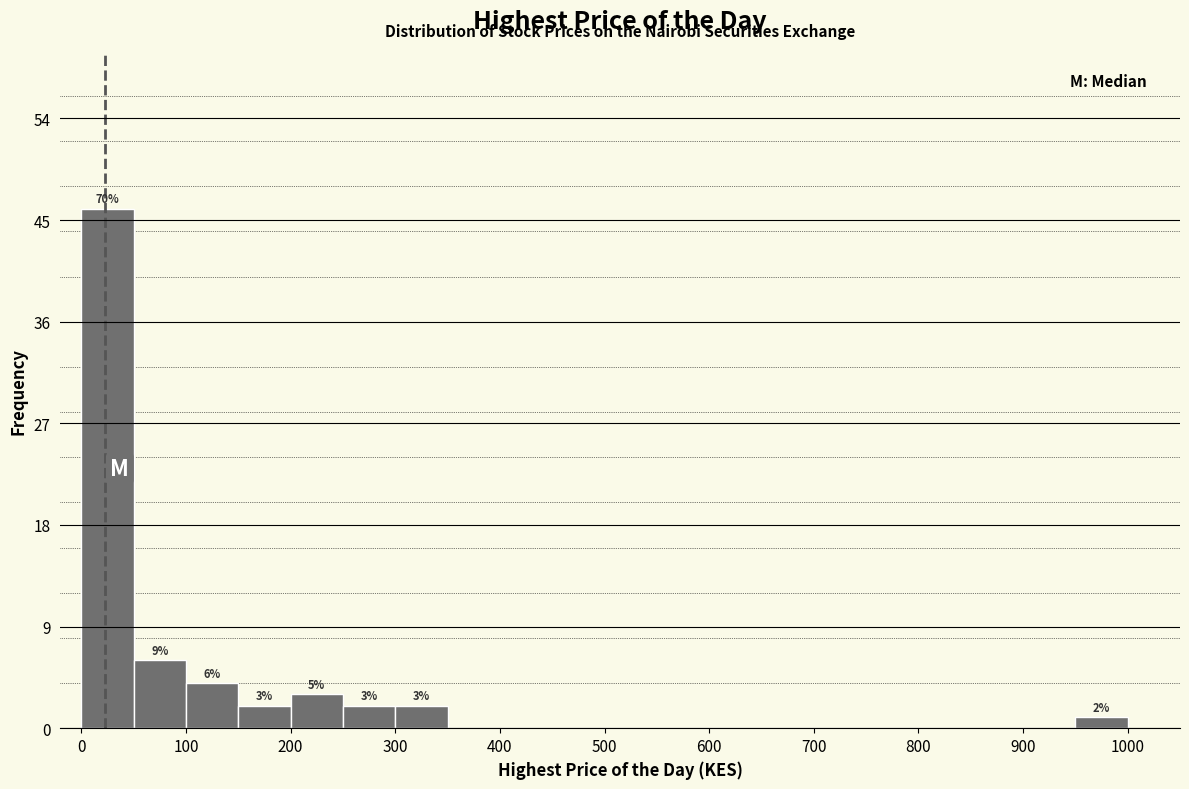

Over which range of the x-axis is the bar tallest?

0 to 50